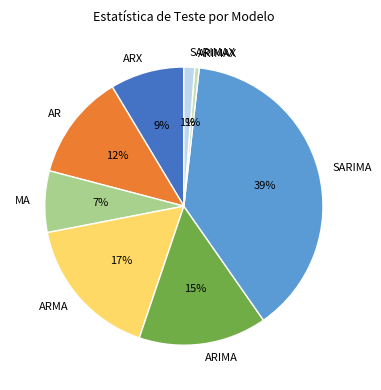

Combined, do SARIMAX and ARIMAX account for over 50%?

No